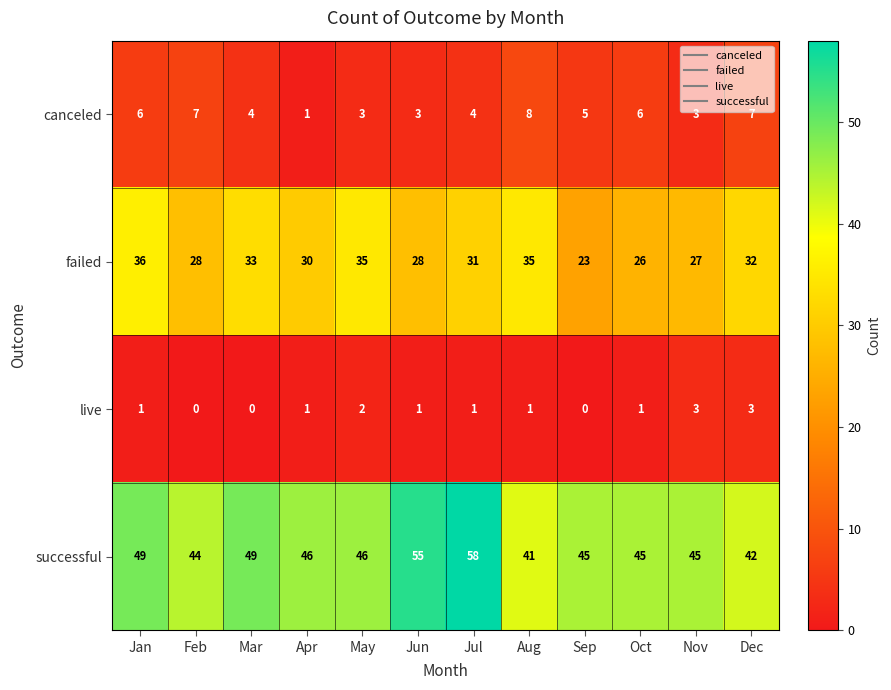

The successful series shows 58 at Jul. True or false?

True